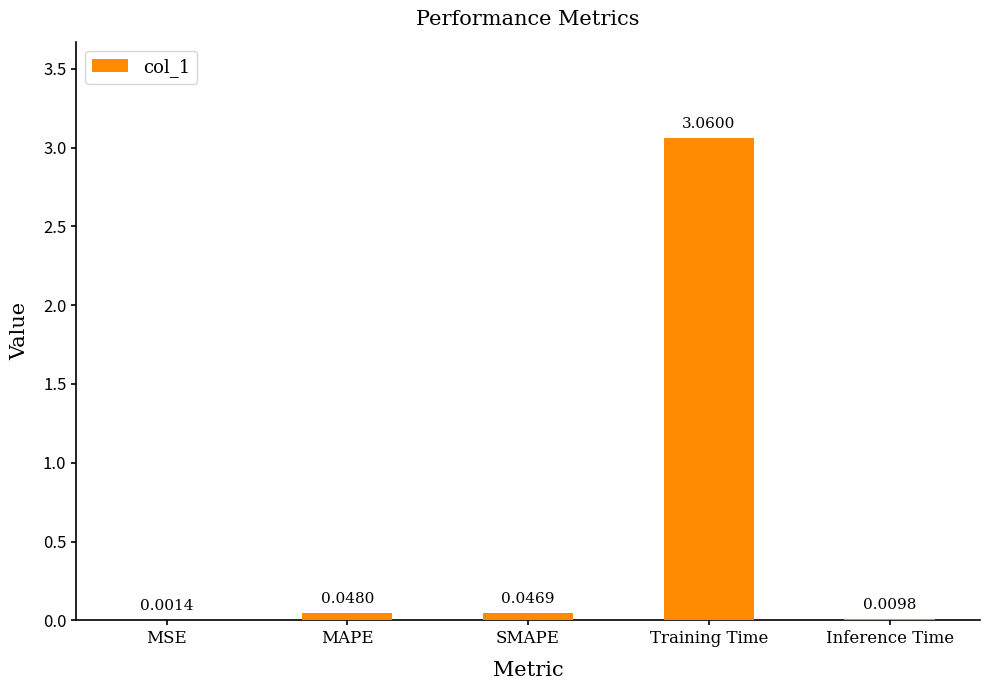

At which label is the value closest to 1?

MAPE